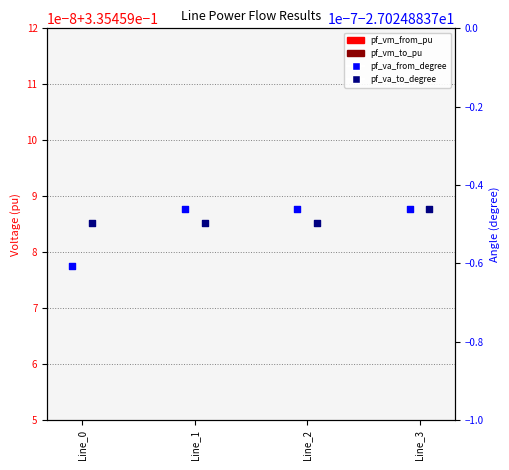

What are all the series names shown in the legend?

pf_vm_from_pu, pf_vm_to_pu, pf_va_from_degree, pf_va_to_degree